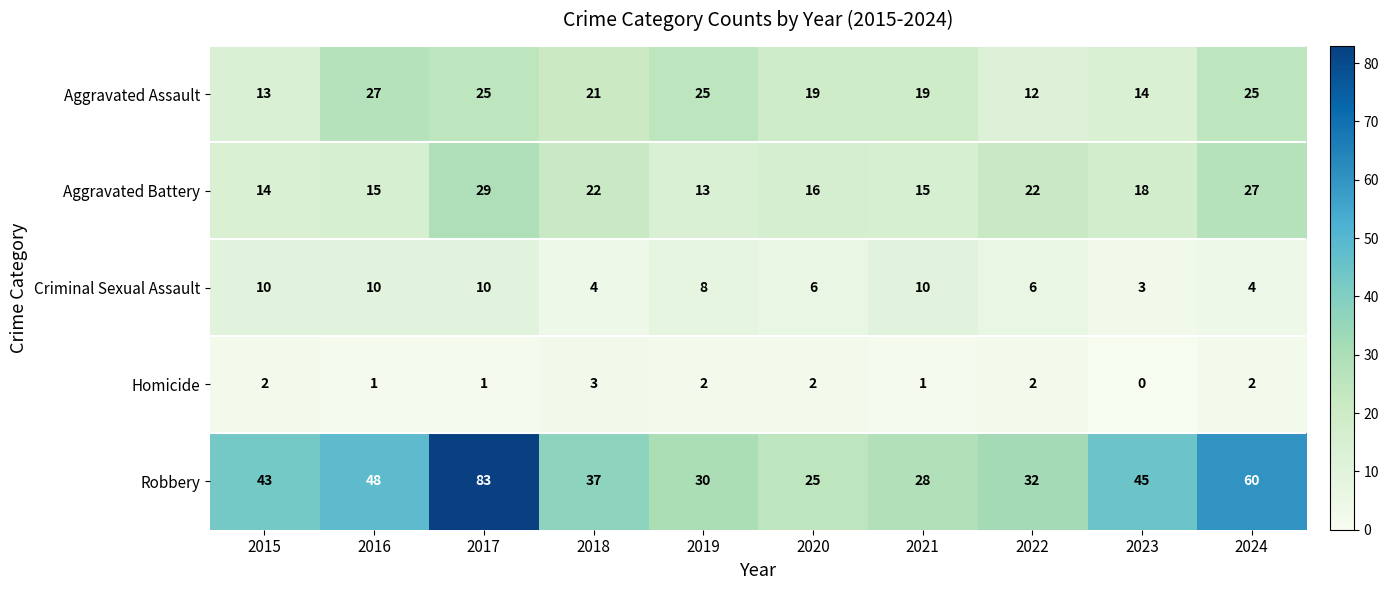

What is the total value across all series at 2018?

87